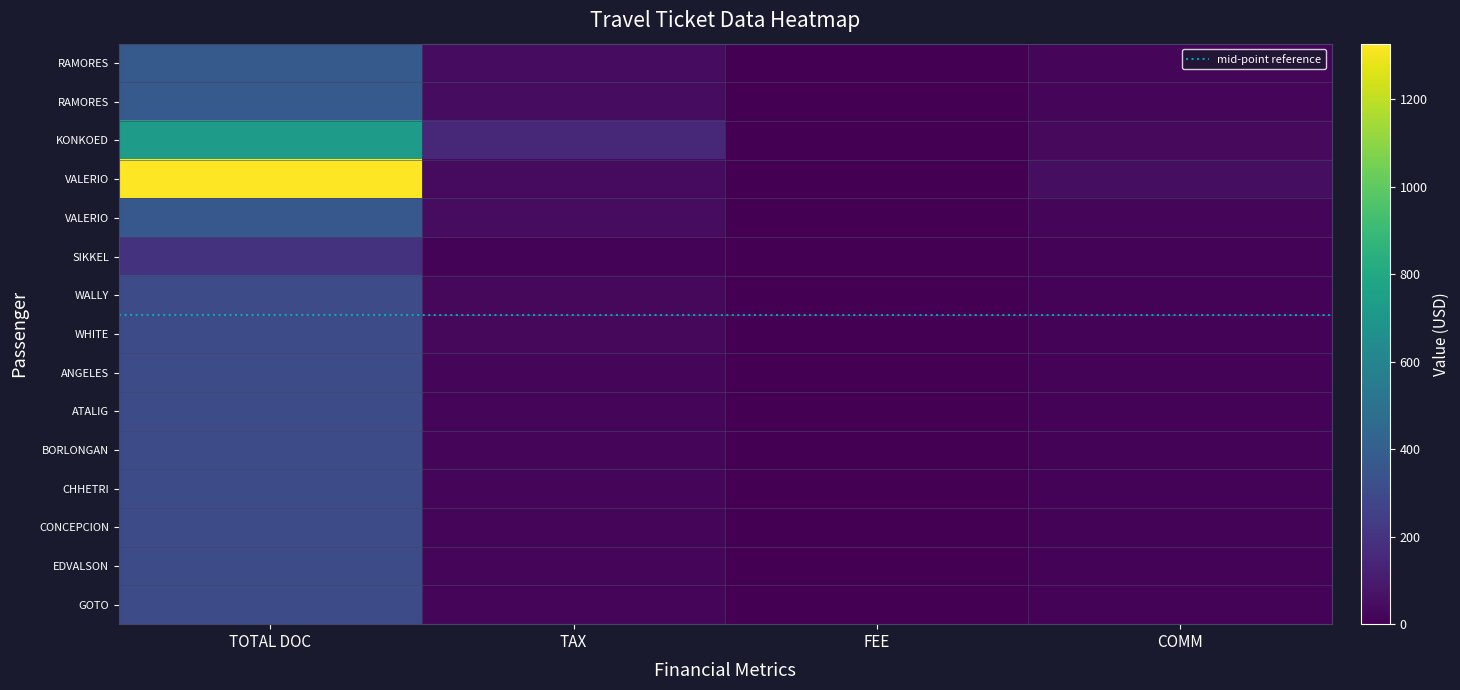

The WALLY/BRITANYNECKANHA series shows 13.8 at TAX. True or false?

False